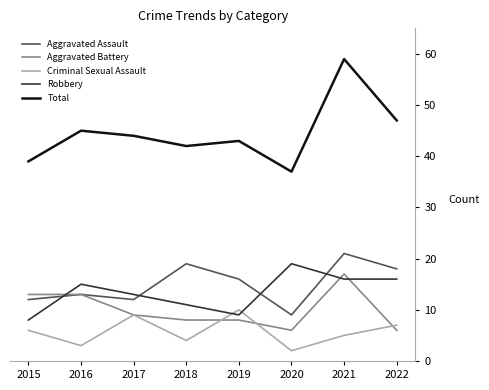

Which series has the widest spread of values?

Total